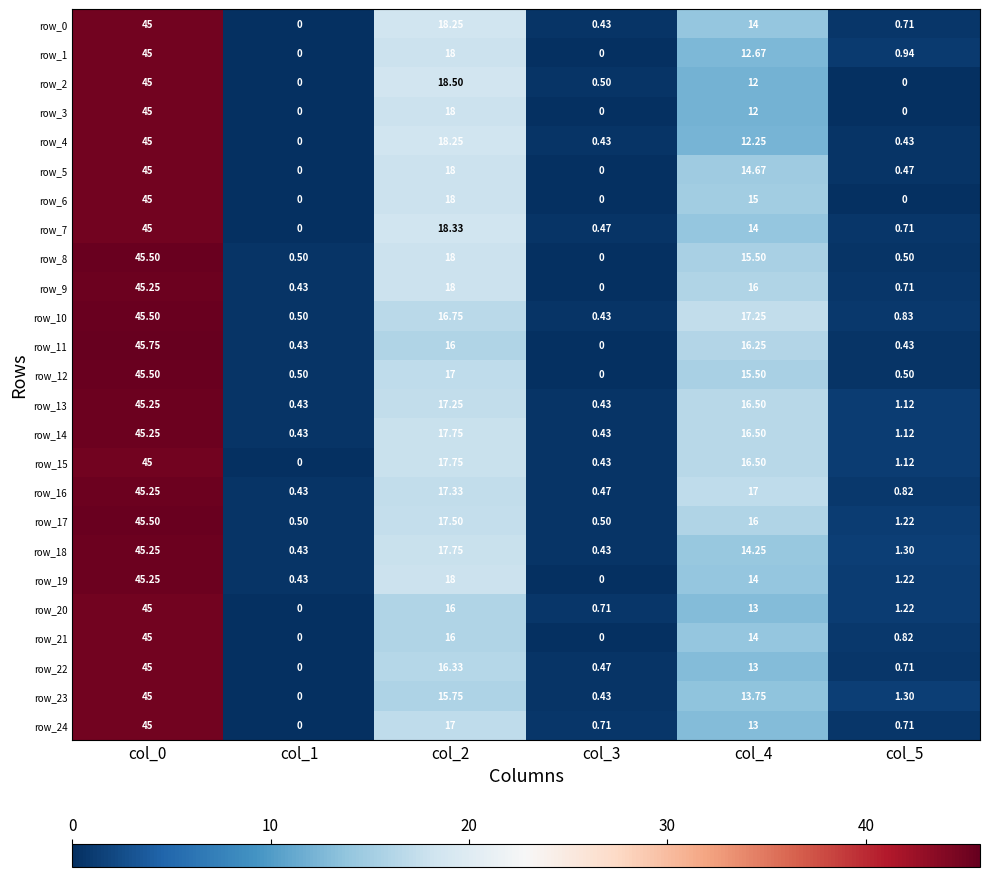

Is the value of row_0 at col_3 greater than the value of row_19 at col_4?

No